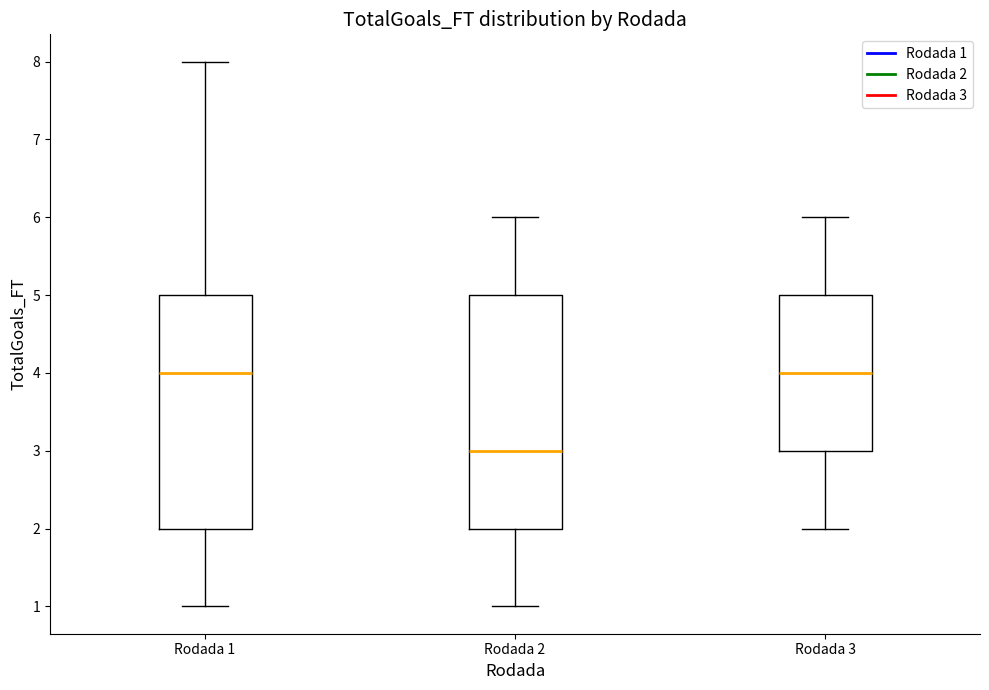

Reading left to right, transcribe this box plot: for each box, give where its median line is, the range the box spans, and where its two whiskers end, as read against the y-axis. The values are not printed on the chart, so give them approximately, as read against the axis.

Rodada 1: median 4, box 2 to 5, whiskers 1 to 8
Rodada 2: median 3, box 2 to 5, whiskers 1 to 6
Rodada 3: median 4, box 3 to 5, whiskers 2 to 6